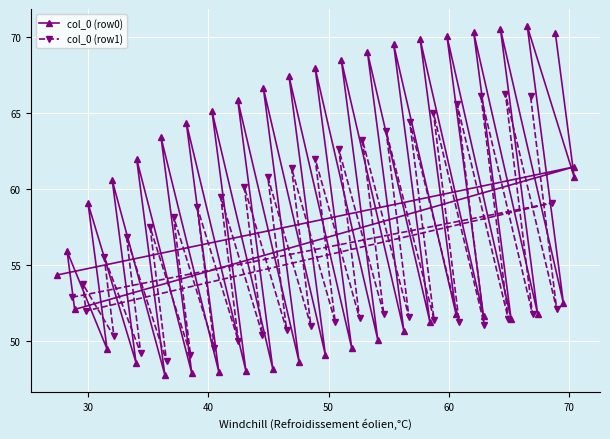

What is the lowest value of the col_0 (row0) series?

47.8